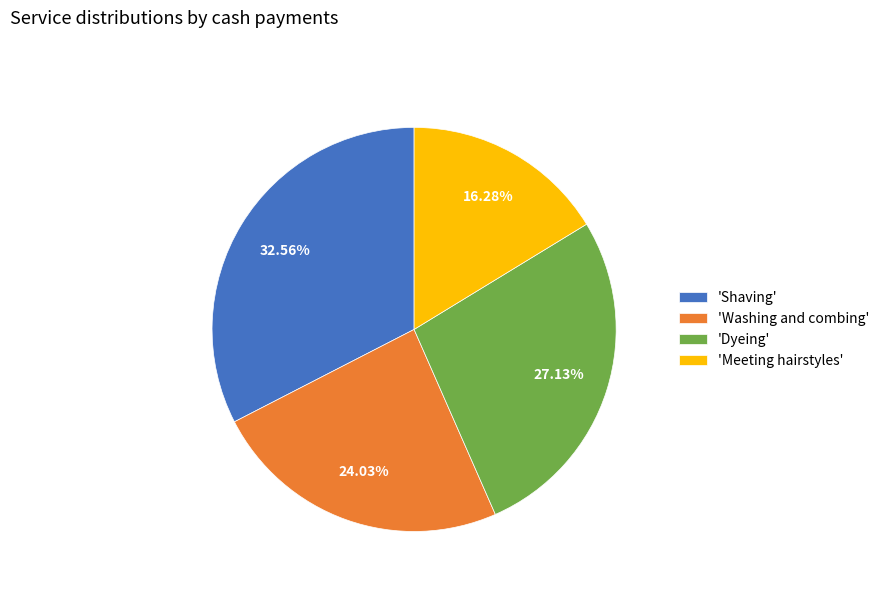

Does any single category account for the majority?

No